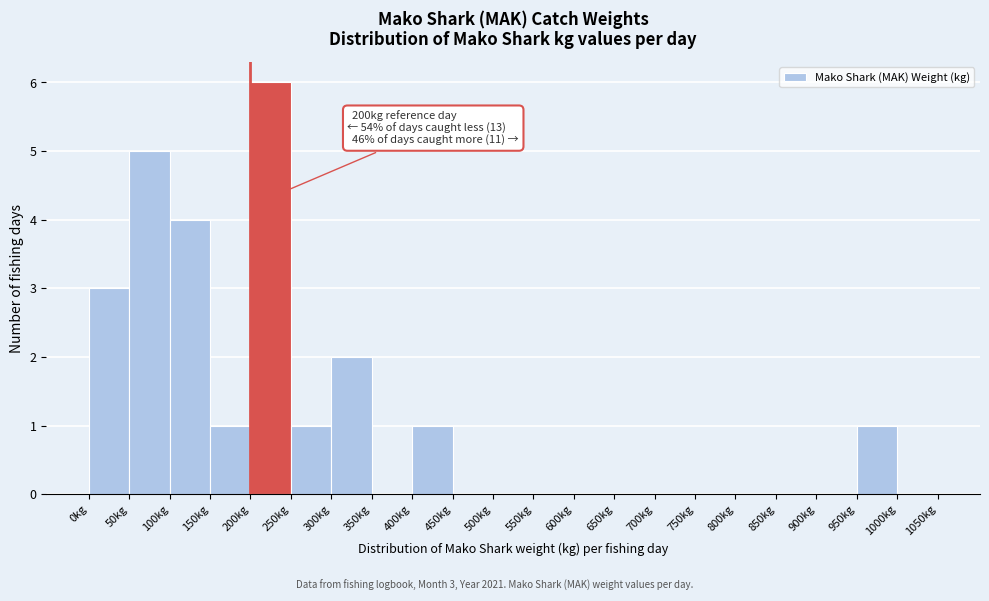

Which range on the x-axis has the tallest bar?

200 to 250